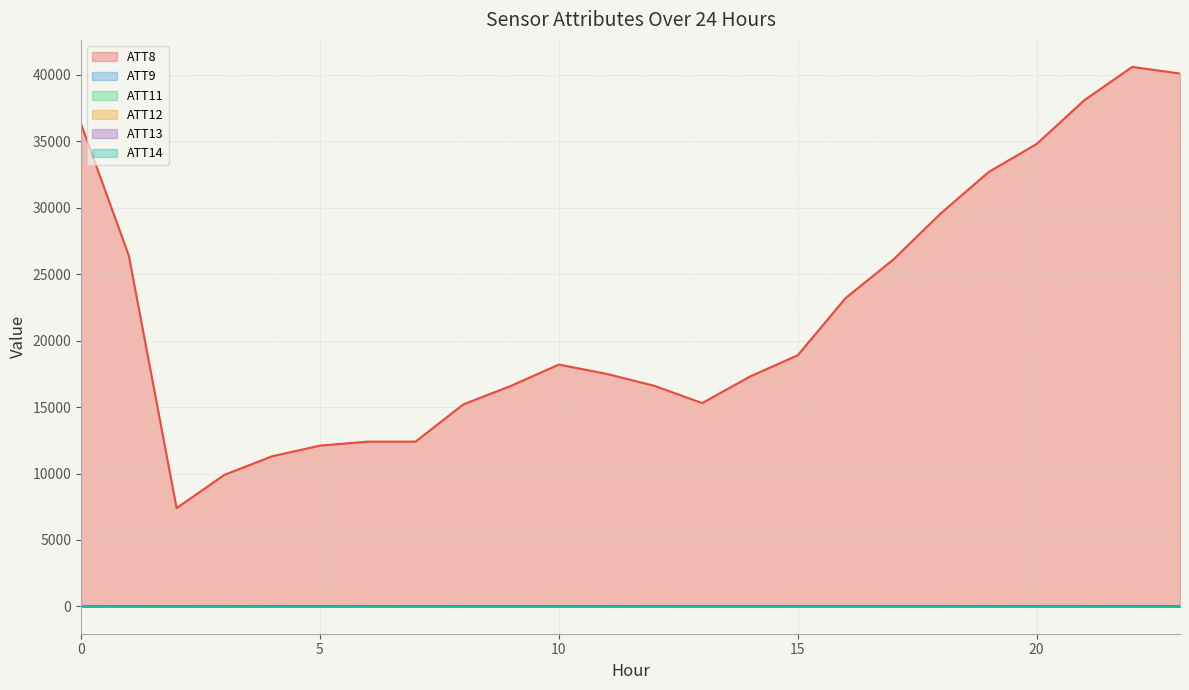

At which category is the sum across all series the highest?

22